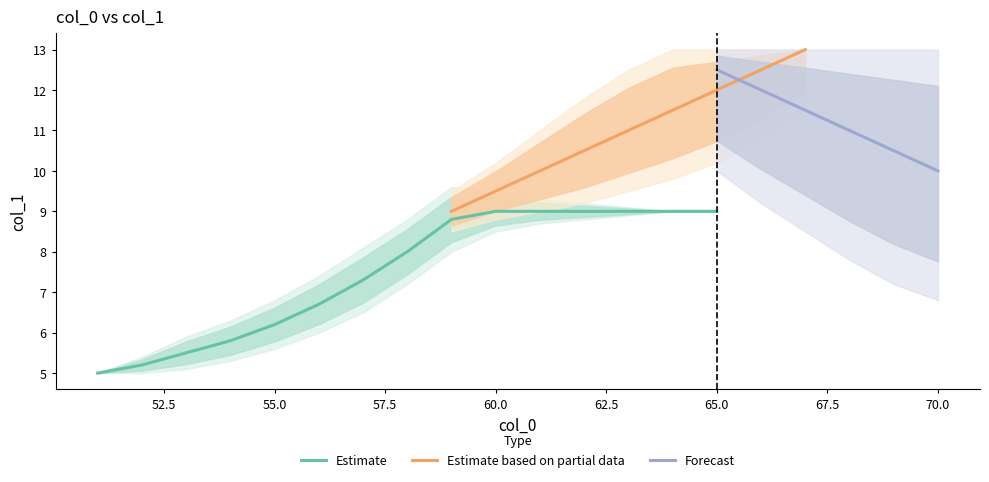

What is the lowest value of the Estimate series?

5.0